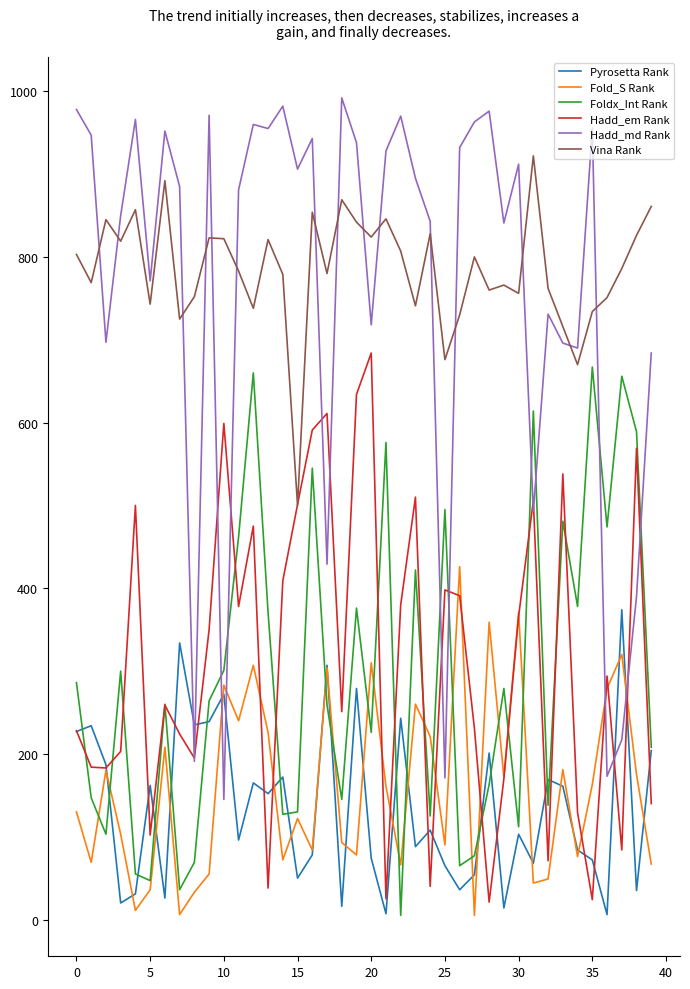

True or false: Foldx_Int Rank and Vina Rank cross at least once.

False